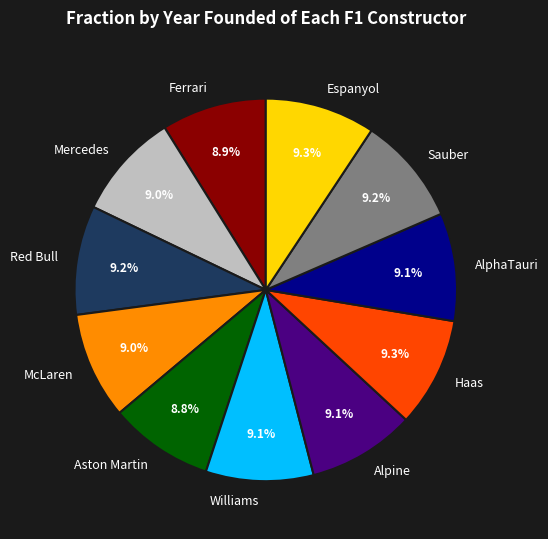

To the nearest percent, what percentage of the pie is Haas?

9%